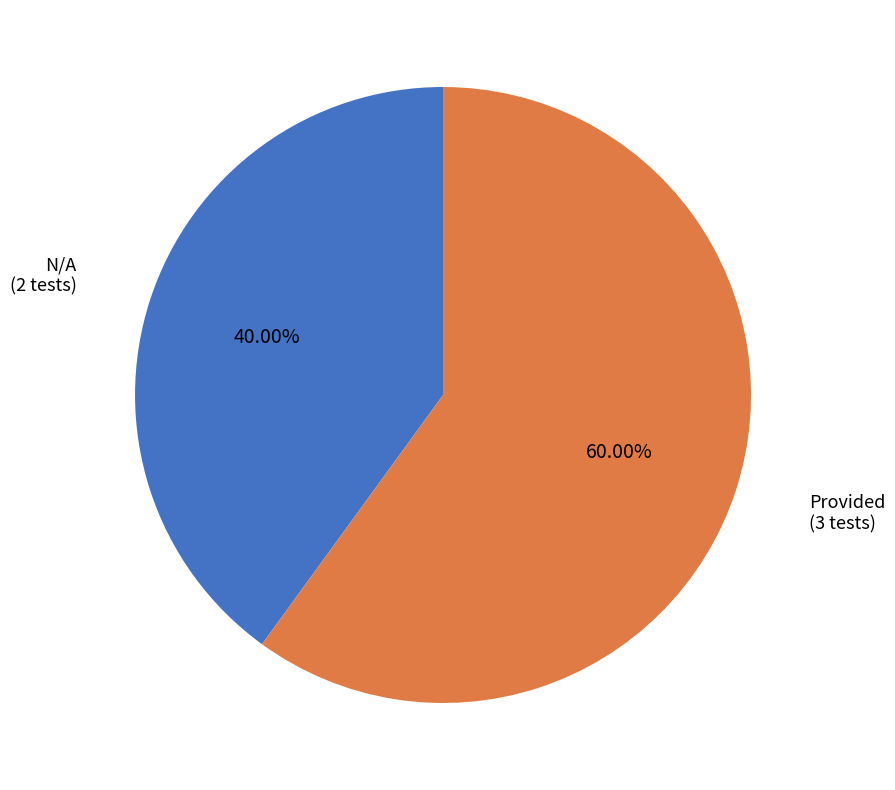

Does any single category account for the majority?

Yes